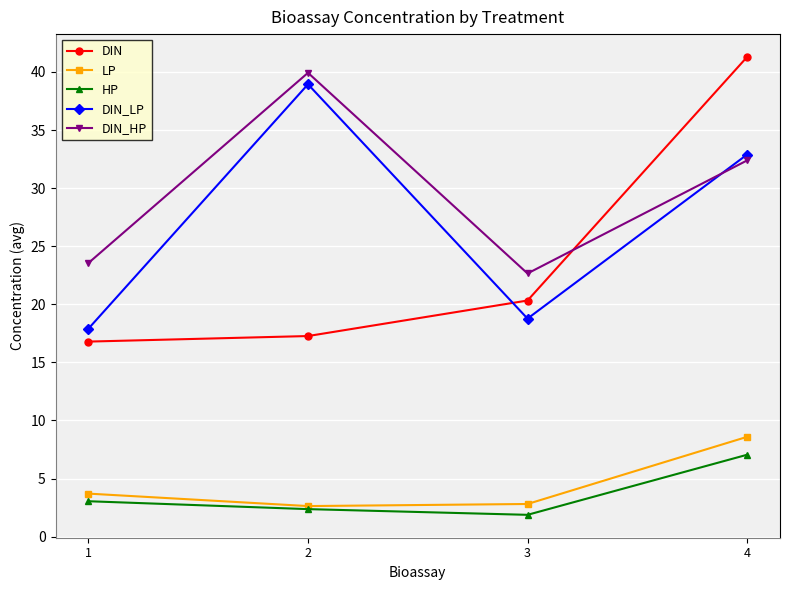

The value of HP at 4 is 2.8. True or false?

False